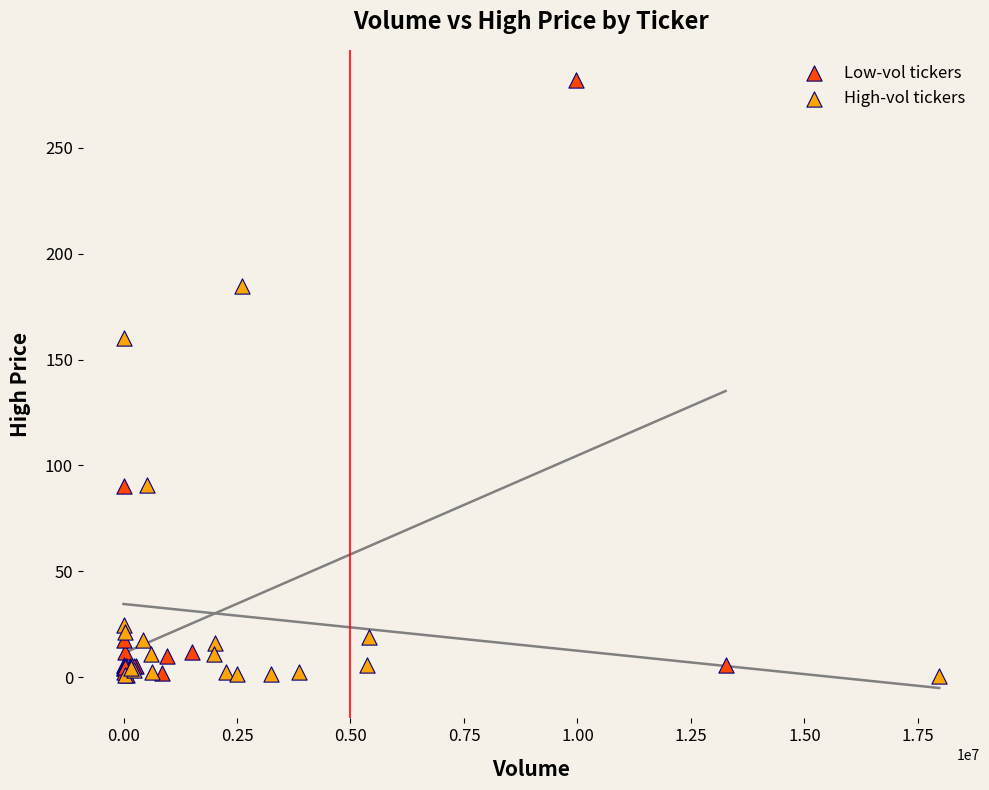

Which series reaches the maximum Y coordinate?

Low-vol tickers